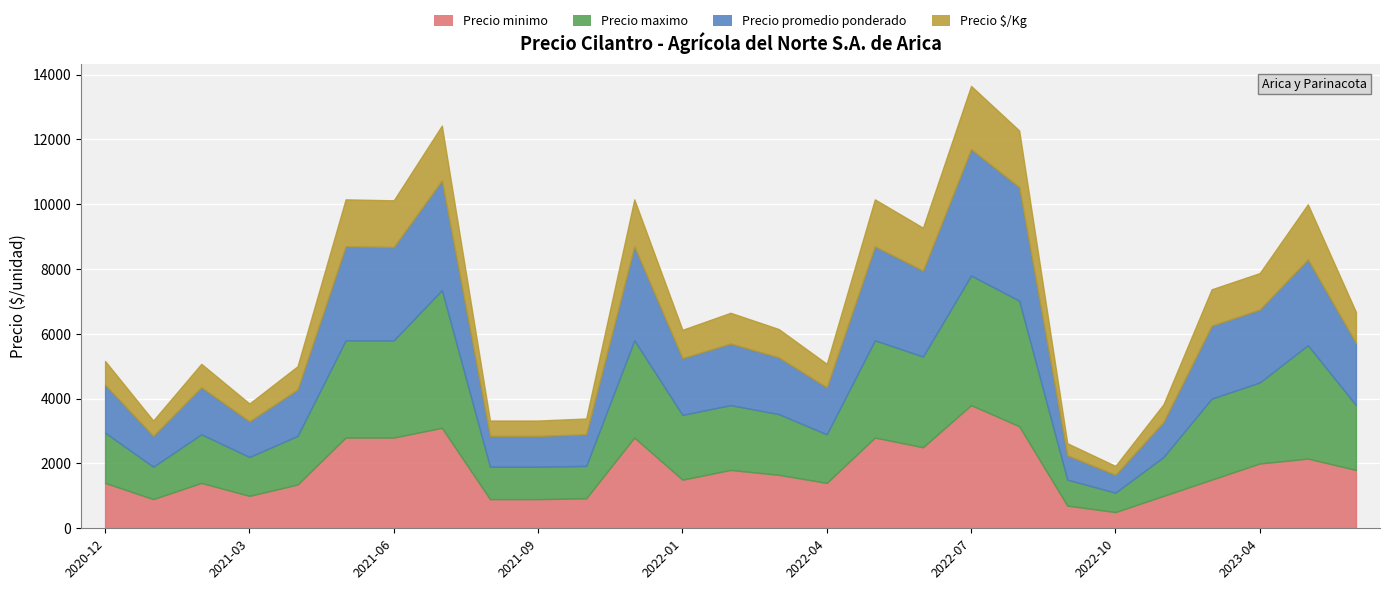

What is the maximum value for Precio $/Kg?

1950